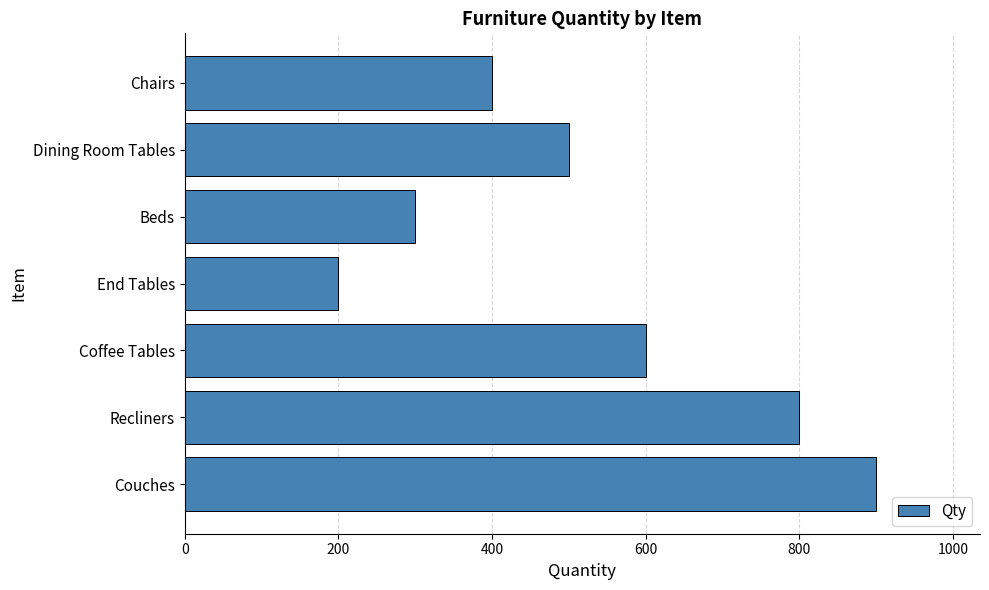

Approximately how many times larger is the value at Chairs compared to Couches?

0.4